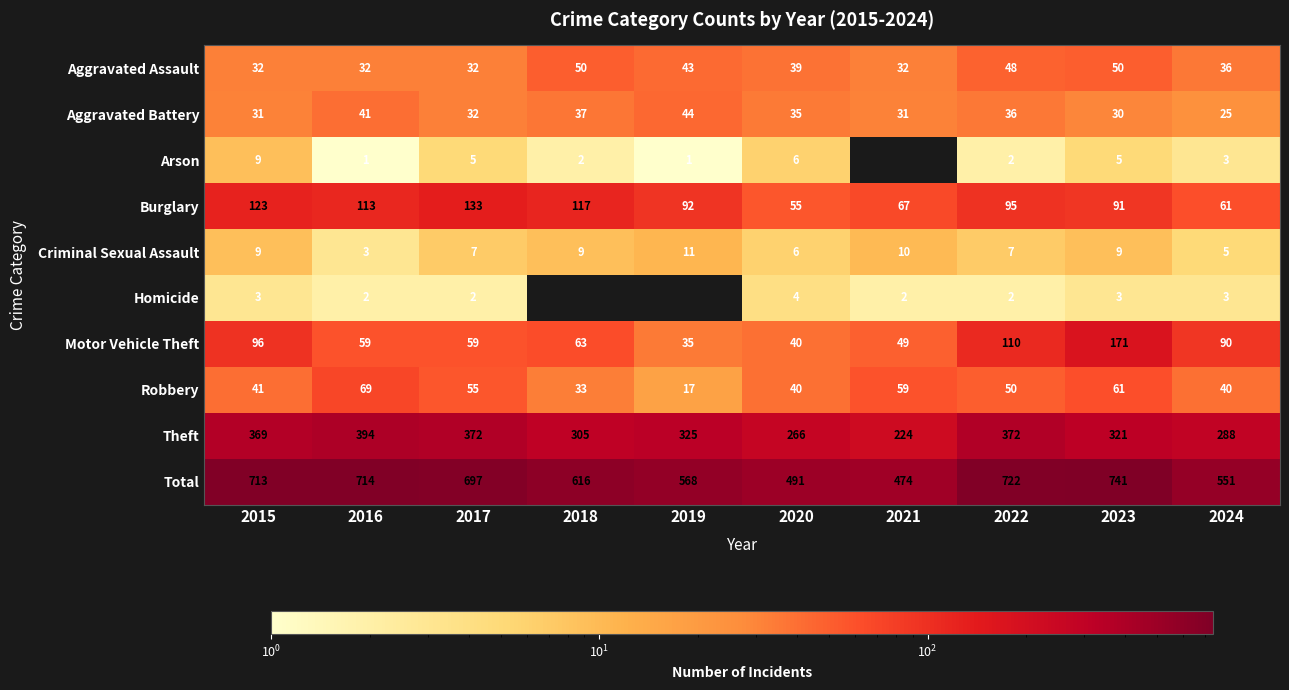

What is the difference between the maximum and minimum values in the Aggravated Assault series?

18